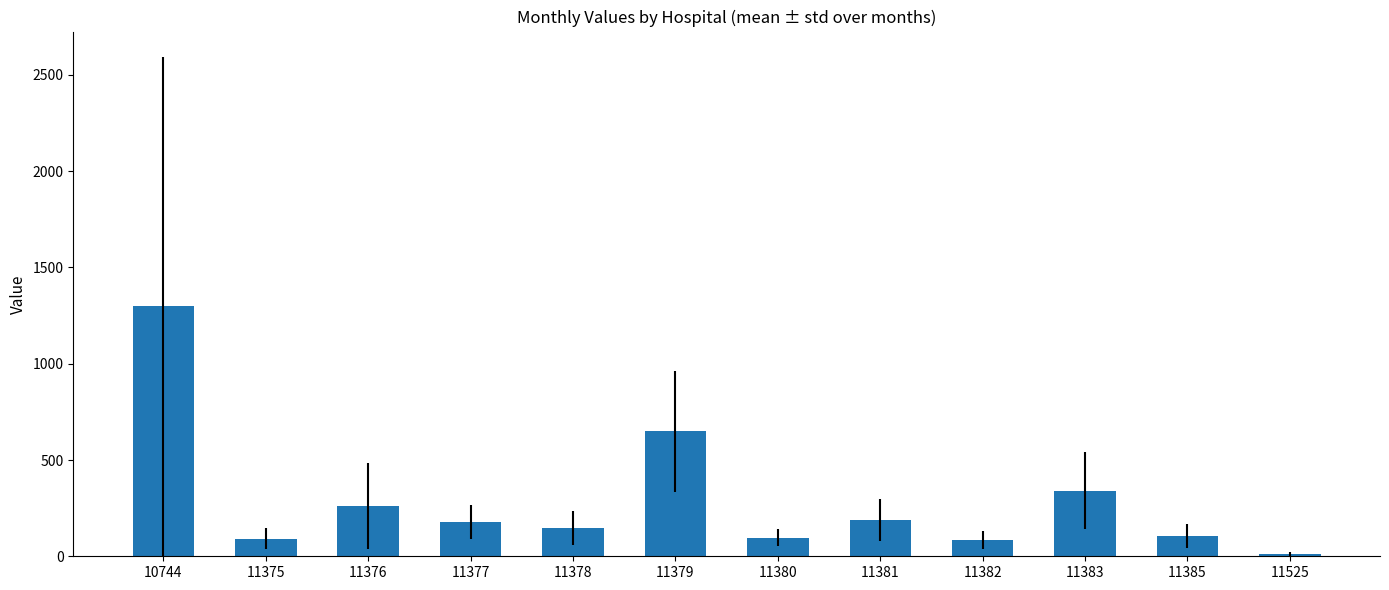

What is the ratio of the value at 11385 to the value at 11375?

1.2